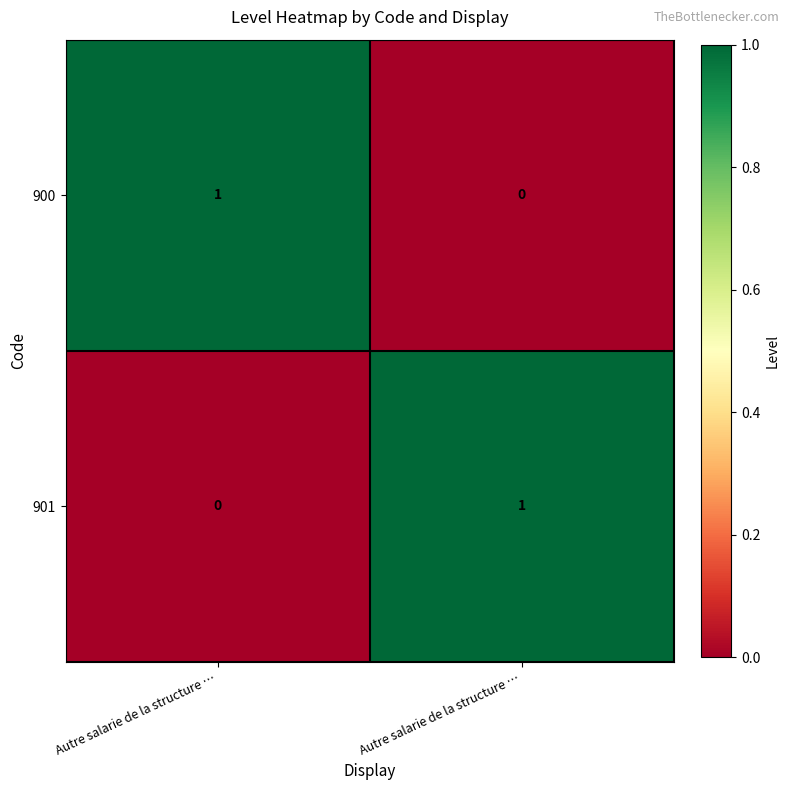

How many values in the 900 series are below 1?

1